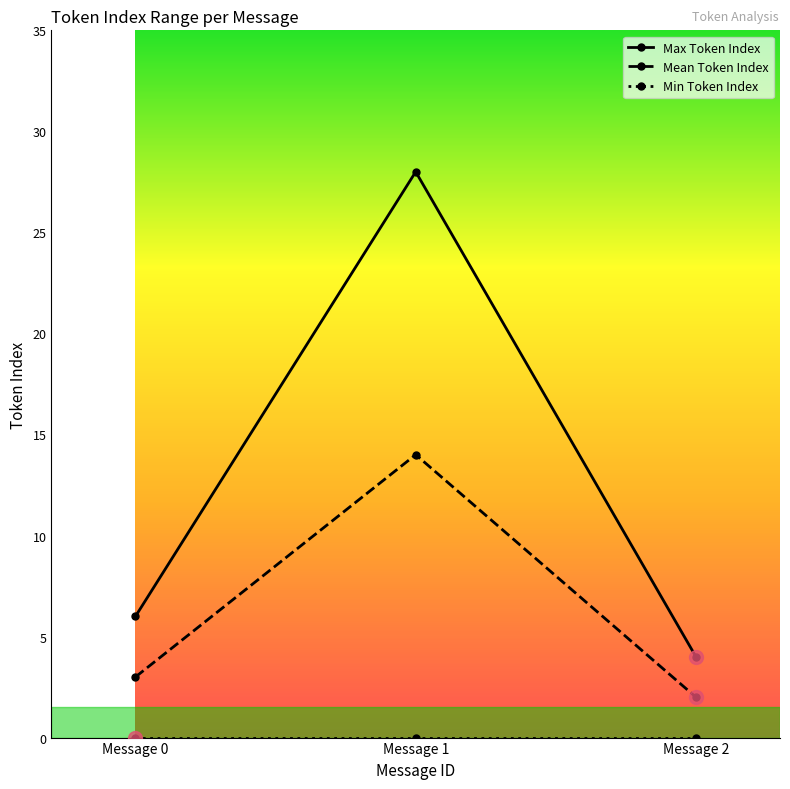

What is the value of the Mean Token Index point at the 3rd from the left?

2